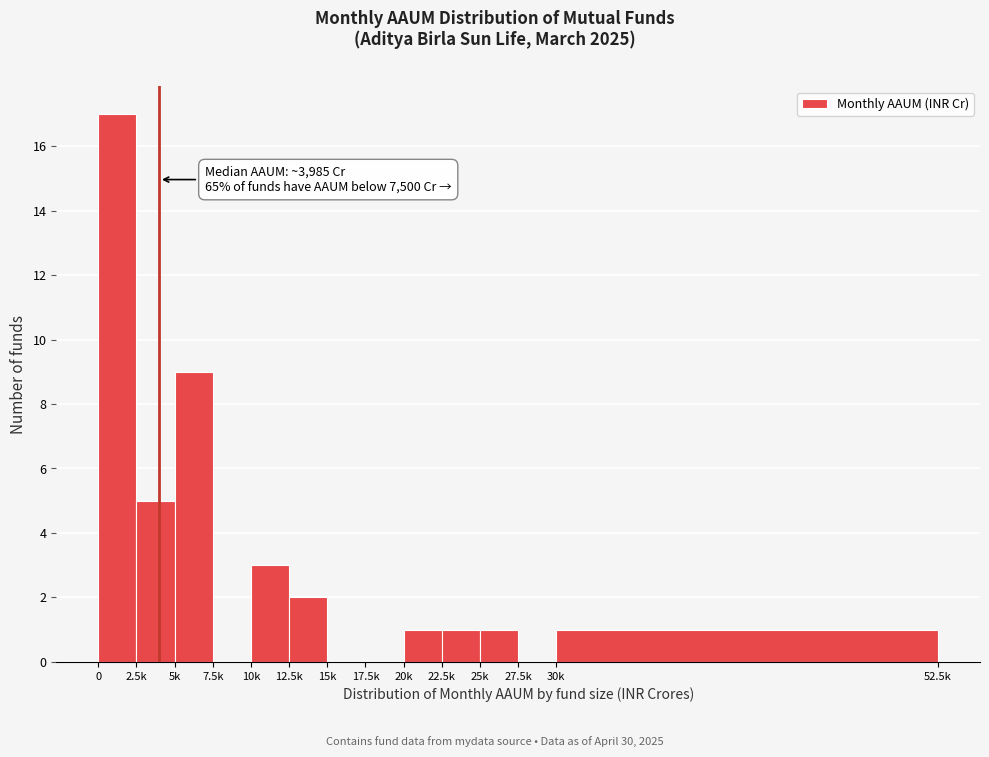

Reading left to right, transcribe all the data shown in this chart.

0=17	2.5k=5	5k=9	7.5k=0	10k=3	12.5k=2	15k=0	17.5k=0	20k=1	22.5k=1	25k=1	27.5k=0	30k=1